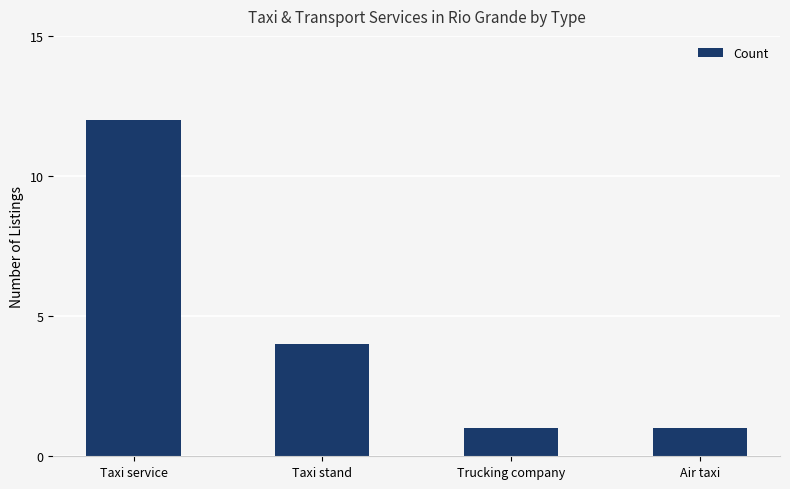

What is the sum of all values?

18